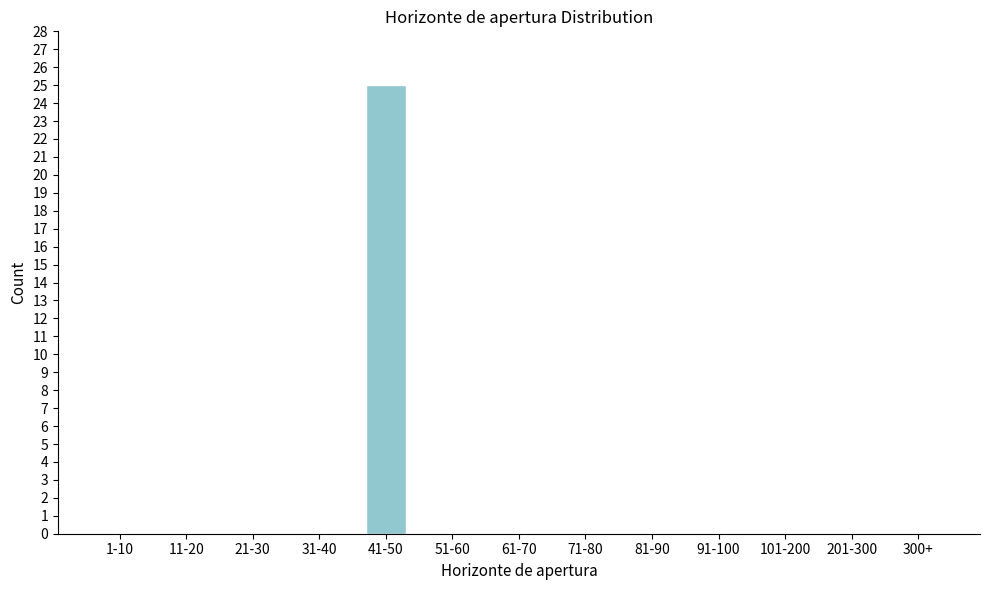

Reading left to right, what are all the values shown in this chart?

1-10=0	11-20=0	21-30=0	31-40=0	41-50=25	51-60=0	61-70=0	71-80=0	81-90=0	91-100=0	101-200=0	201-300=0	300+=0